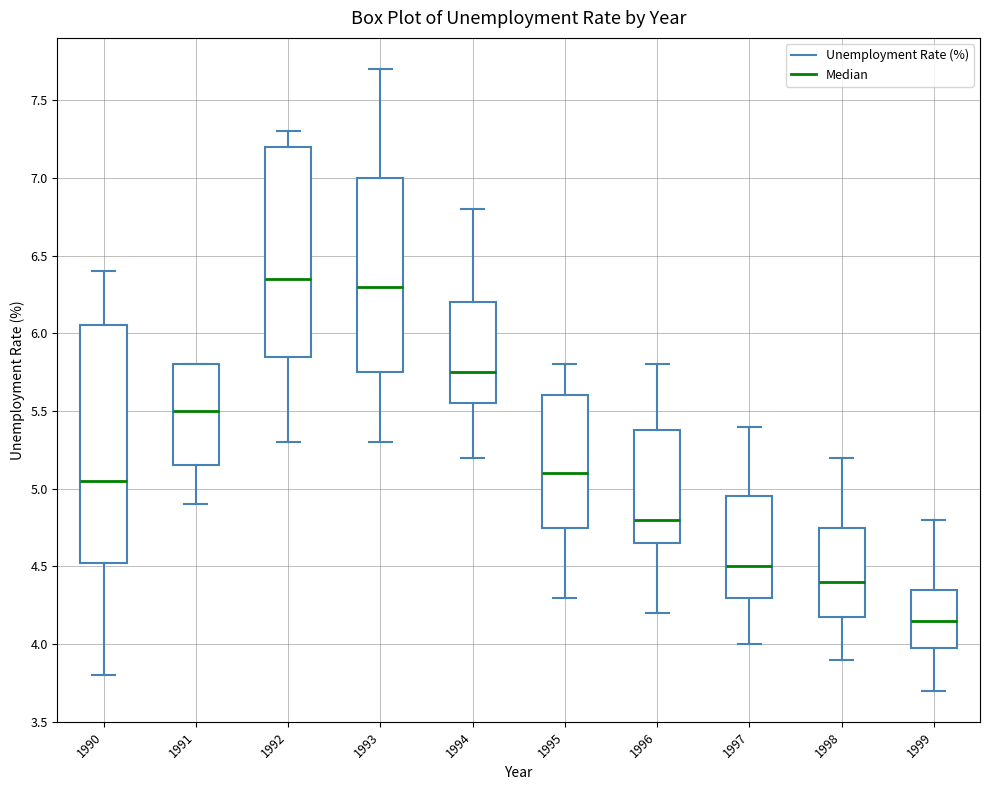

Where is the lower edge of the box at x = 1991 on the y-axis? The values are not printed on the chart, so give them approximately, as read against the axis.

5.15